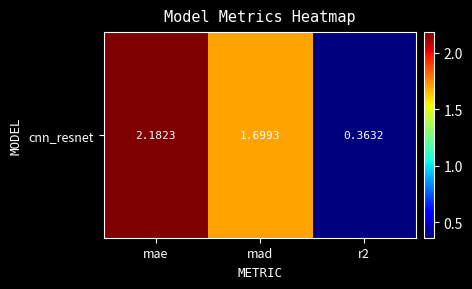

Where is the data nearest to the value 1?

r2